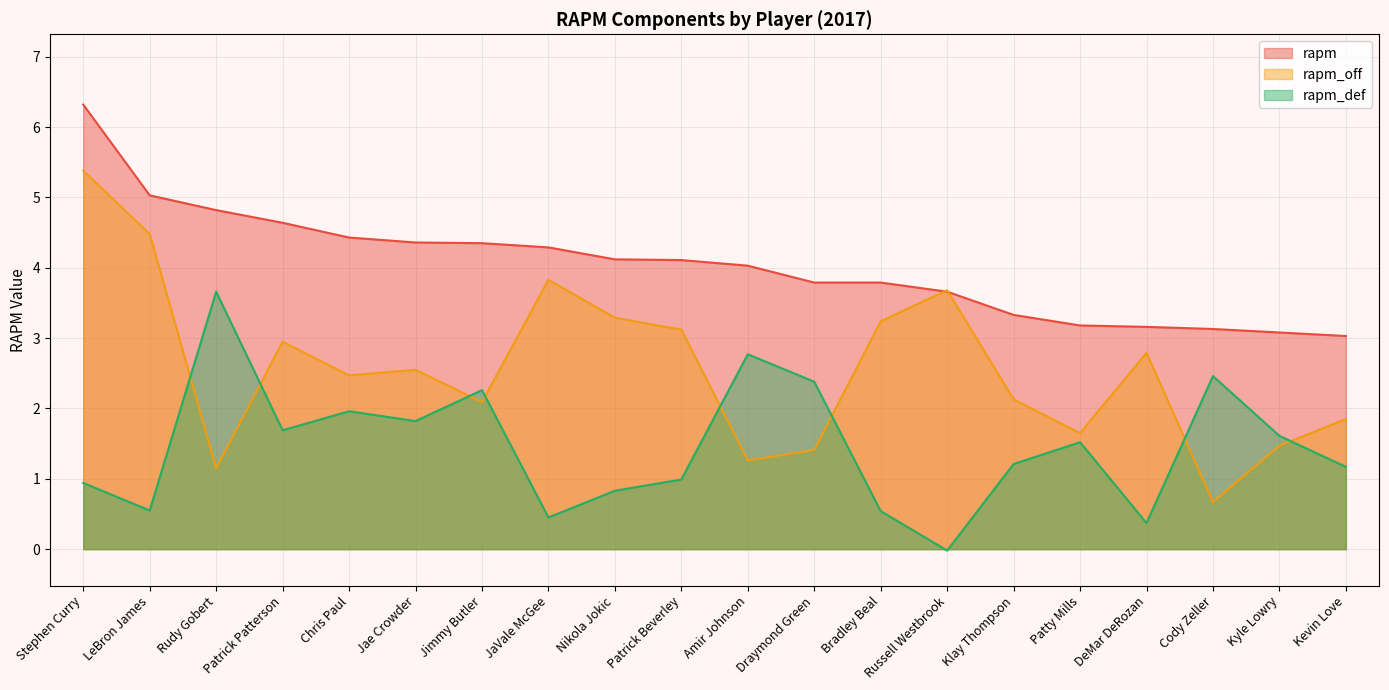

At which category does rapm_off reach its first local peak?

Patrick Patterson